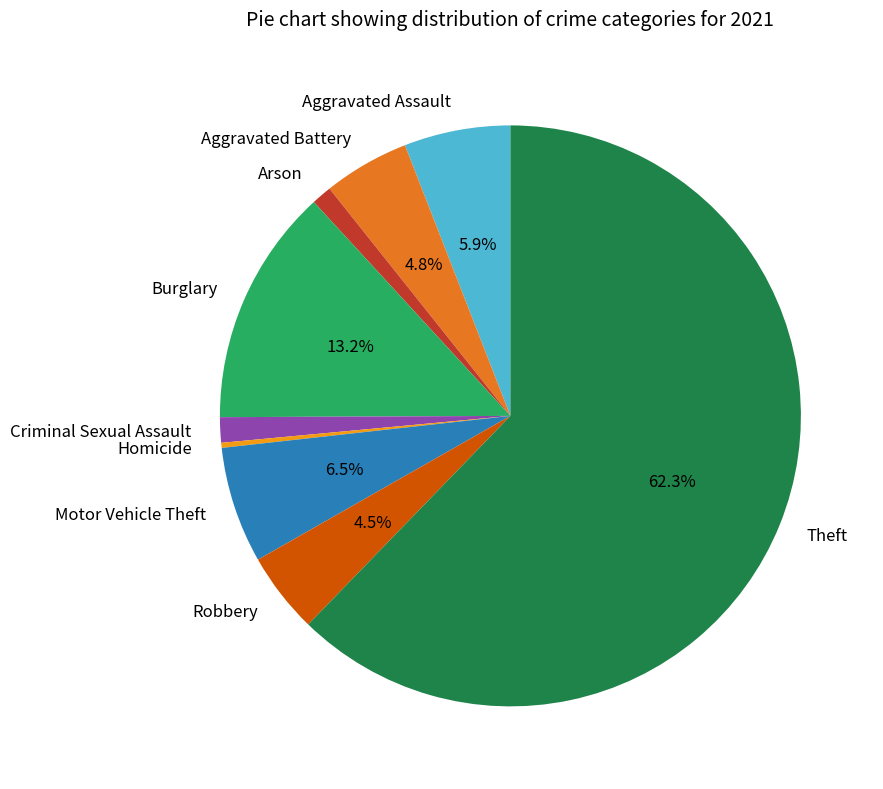

To the nearest percent, what is the combined percentage of Motor Vehicle Theft and Aggravated Assault?

12%